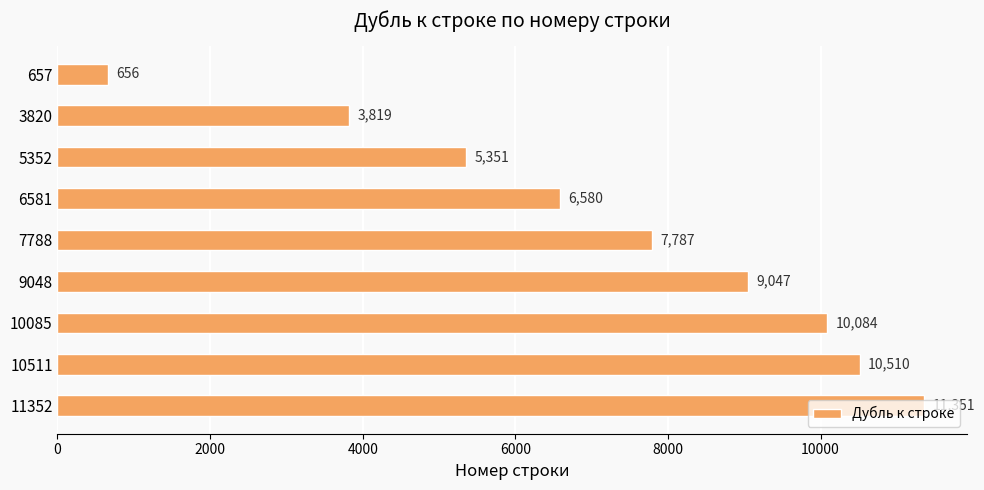

List the labels in order of value, largest first.

11352, 10511, 10085, 9048, 7788, 6581, 5352, 3820, 657